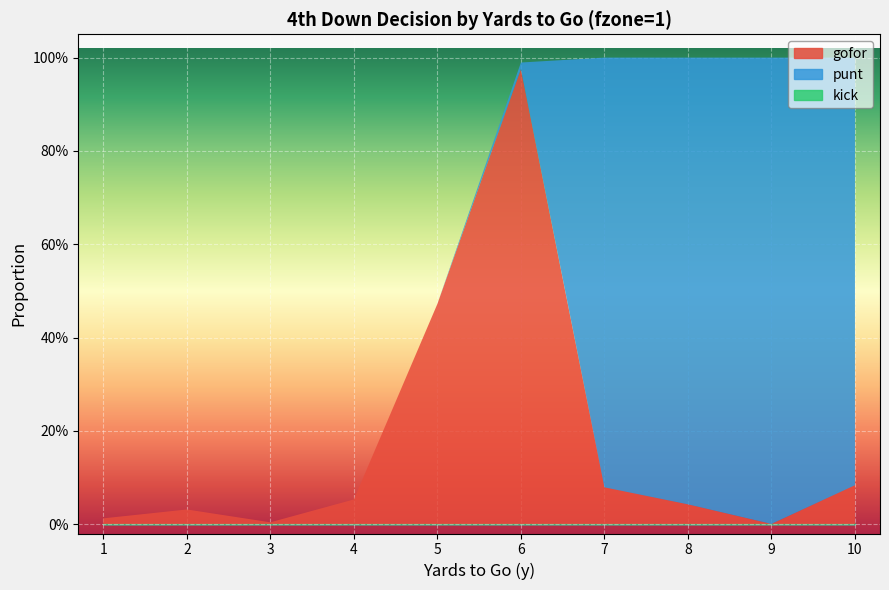

At which label does punt reach its minimum?

1